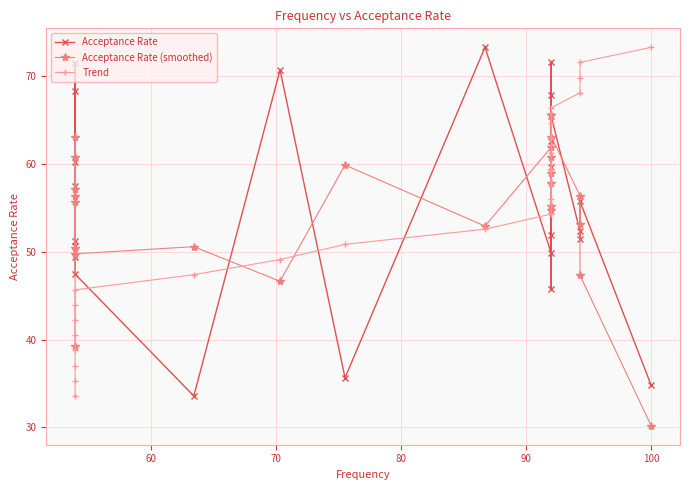

What is the minimum value shown in the chart?

30.2